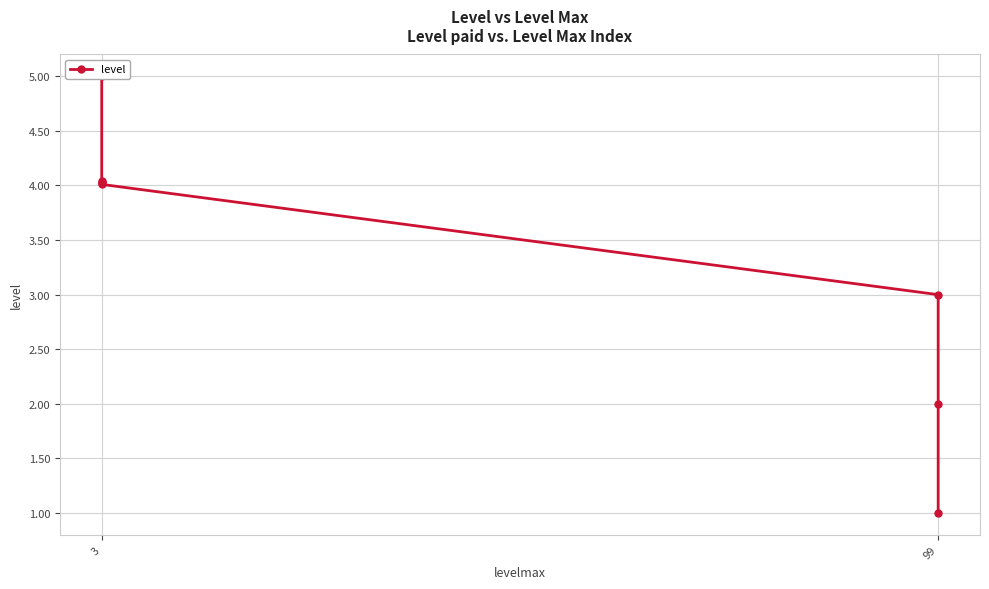

Does the chart display data point markers on the line(s)?

Yes